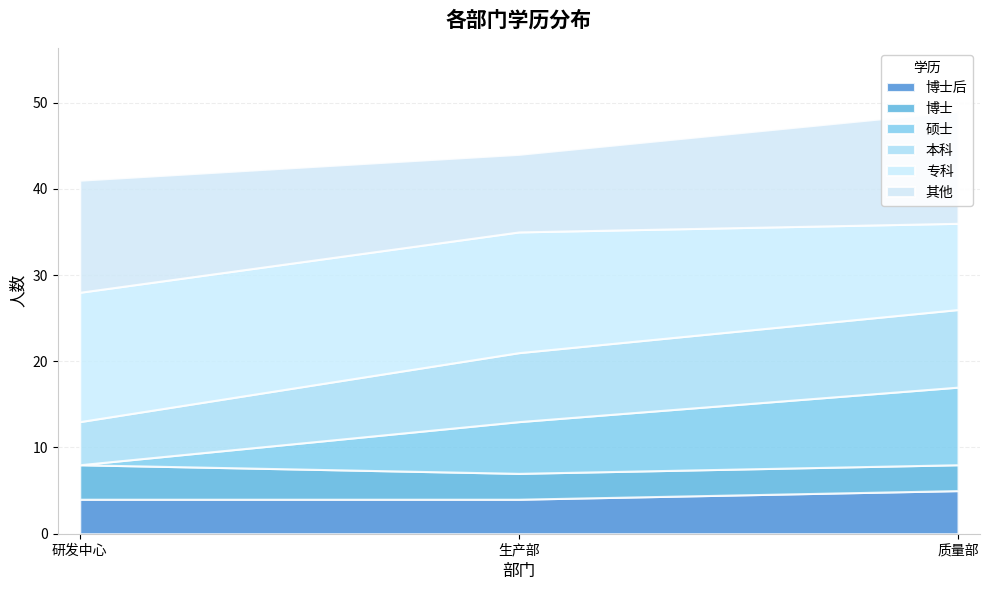

Is it true that 博士后 equals 1 at 生产部?

False